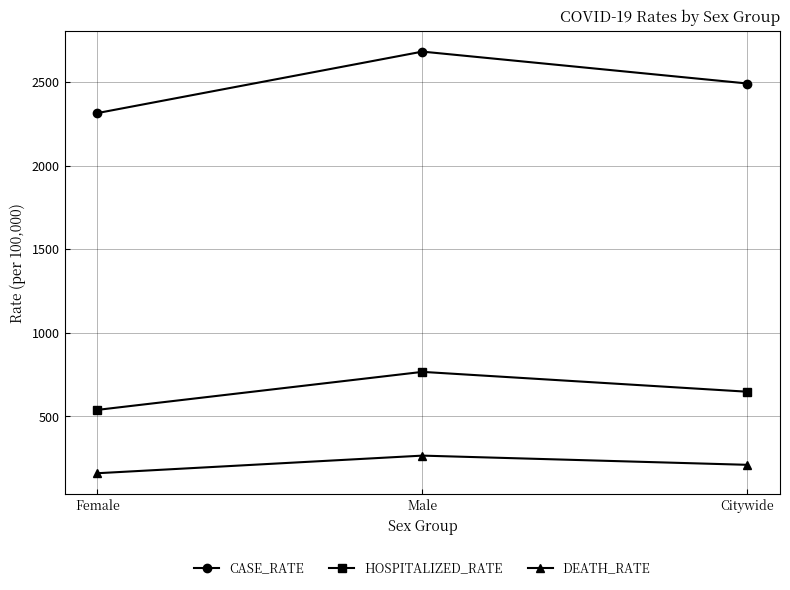

What is the label of the 3rd point from the left?

Citywide